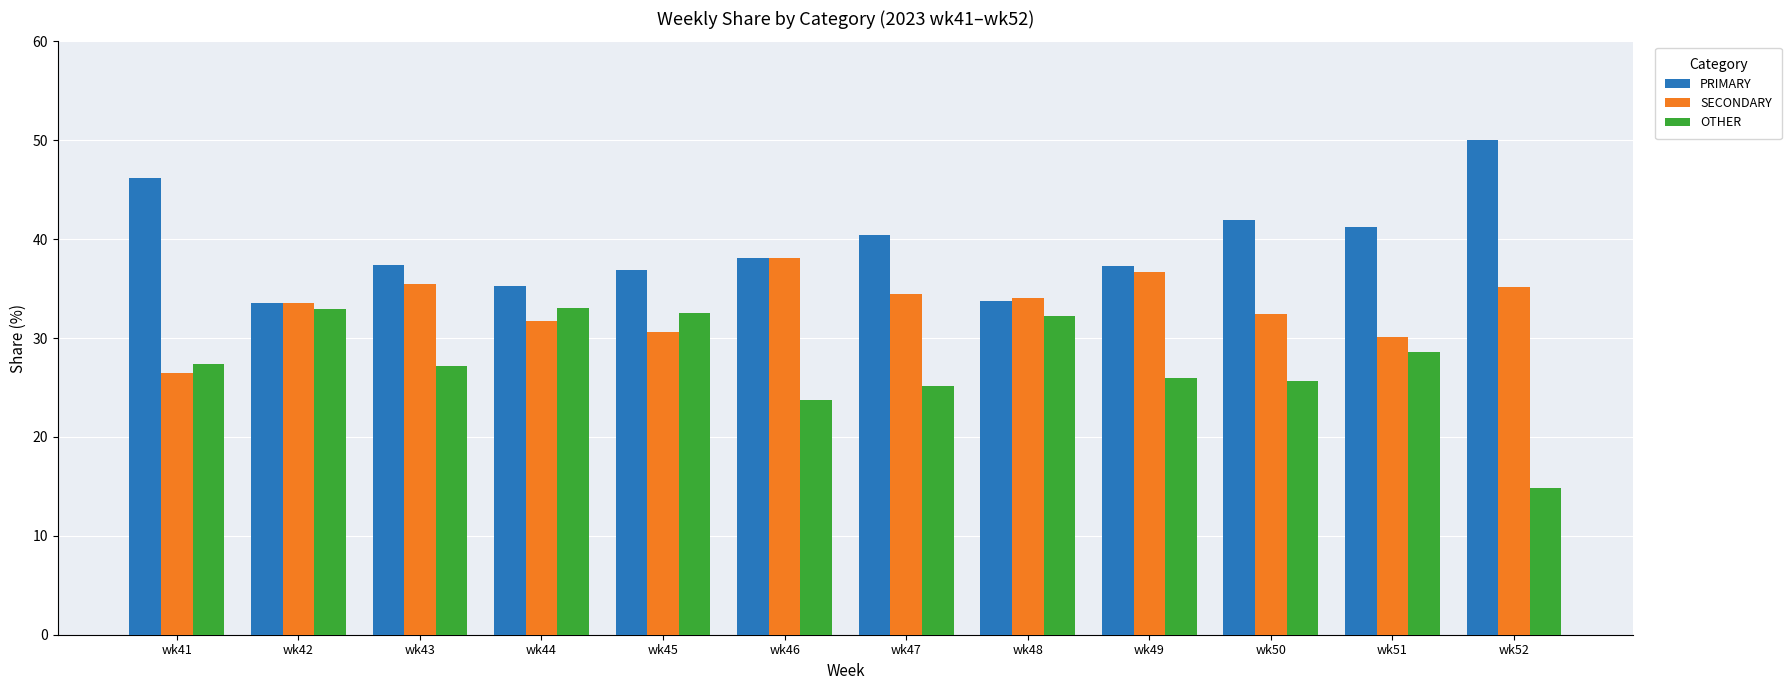

How many data points in PRIMARY are less than 38?

6